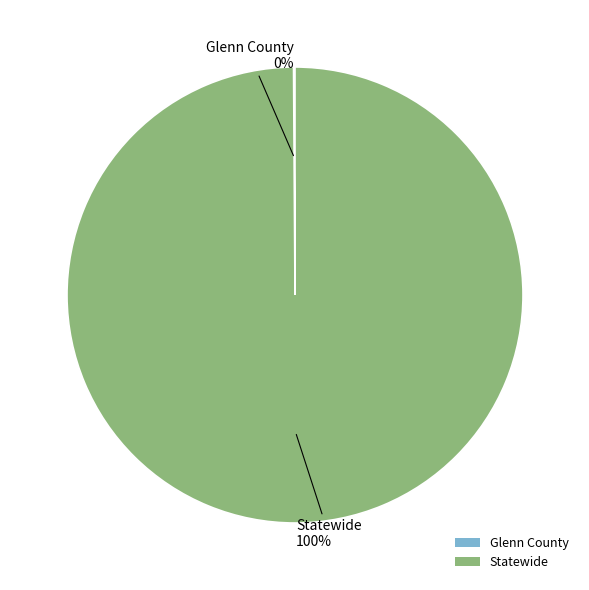

Which slice represents more than half of the pie?

Statewide